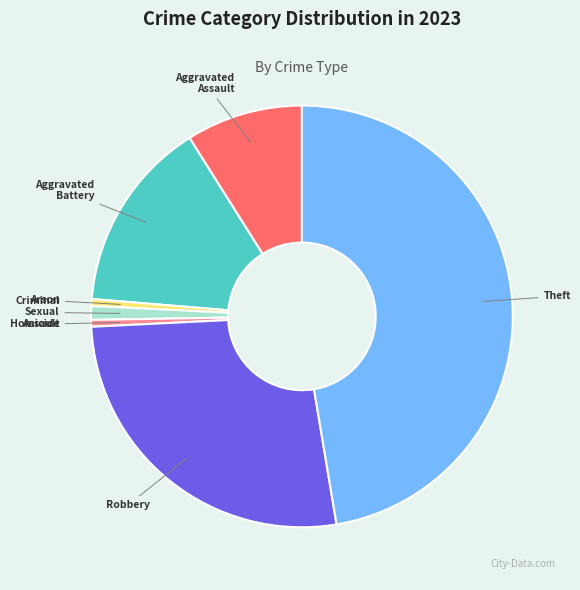

Which category has the biggest portion of the pie?

Theft